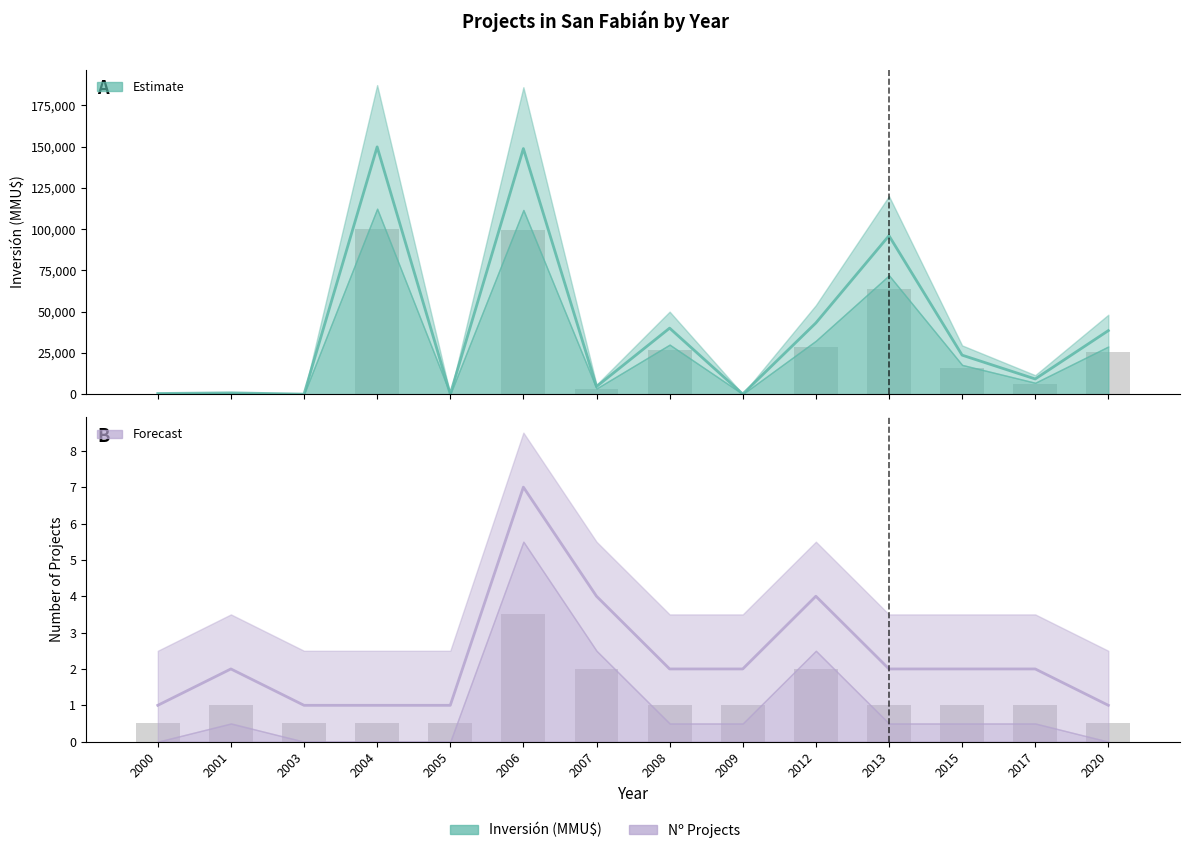

Between 2003 and 2004, which series saw the biggest shift?

Inversión(MMU$)